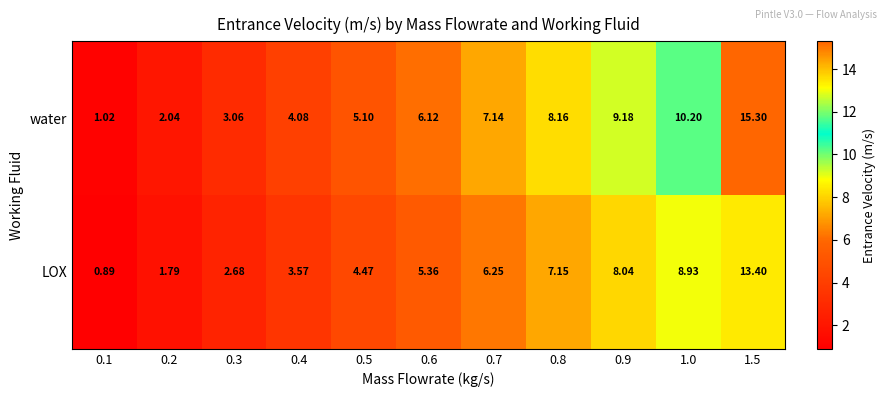

List the series in order of their peak value, lowest first.

LOX, water